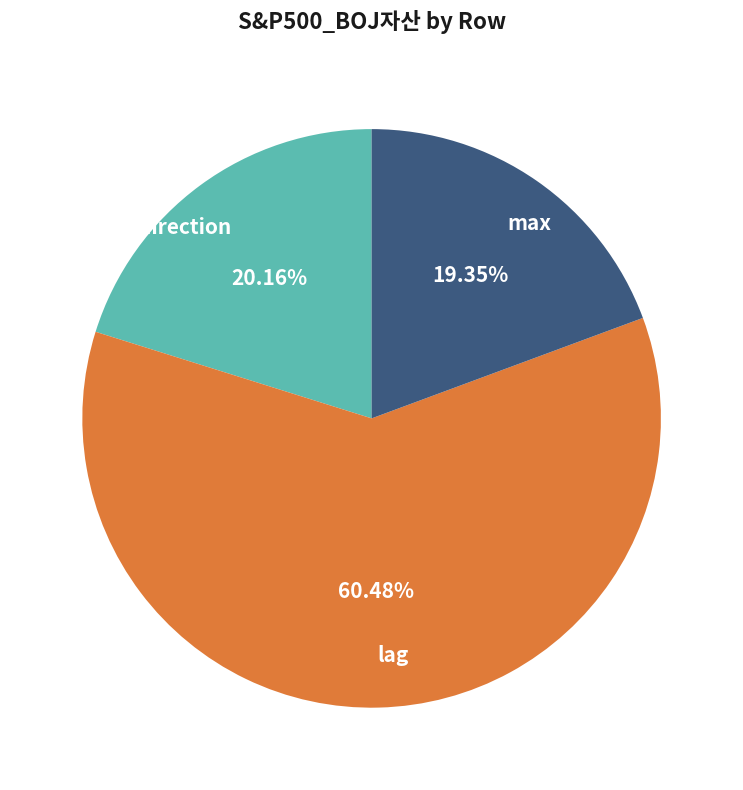

Does any single category account for the majority?

Yes